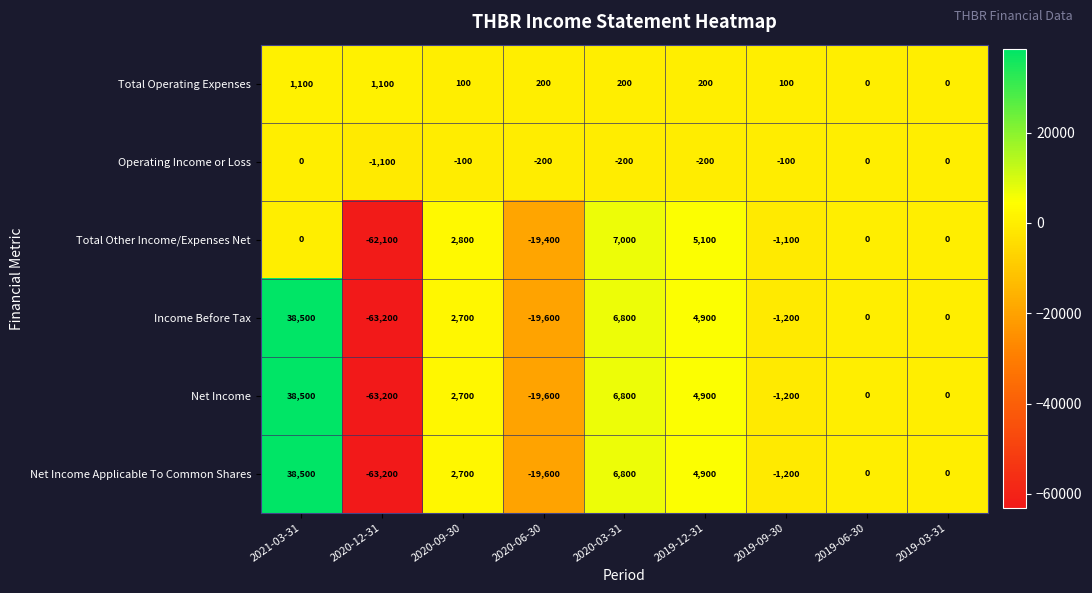

Which series has the largest total across all categories?

Total Operating Expenses